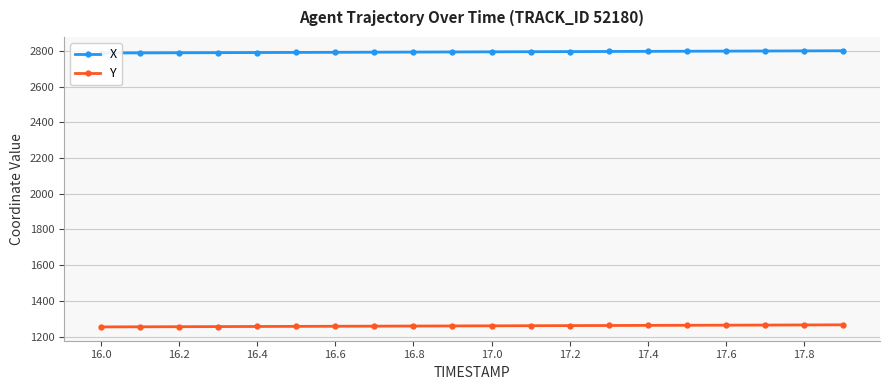

What is the average value of the X series?

2795.2